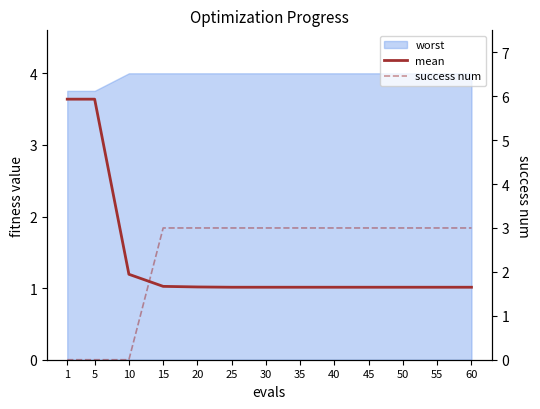

What is the highest value of the success num series?

3.0